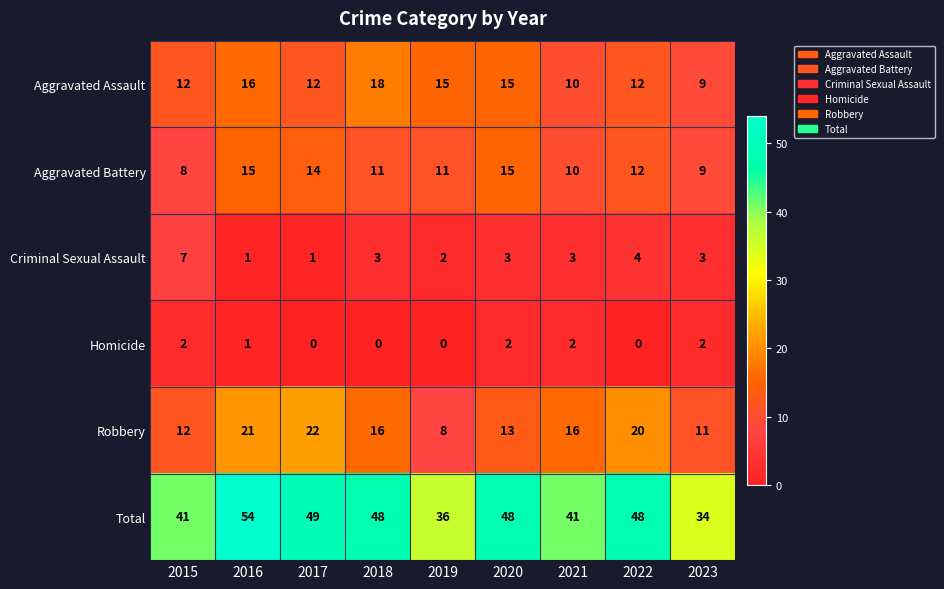

List the series in order of their peak value, highest first.

Total, Robbery, Aggravated Assault, Aggravated Battery, Criminal Sexual Assault, Homicide